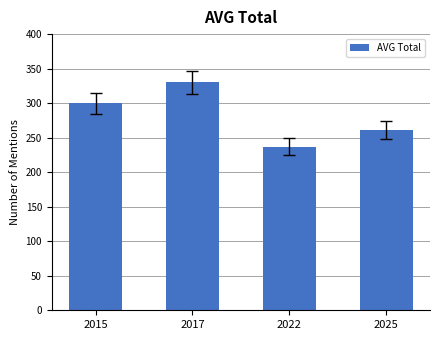

What is the sum of the values at 2017 and 2025?

591